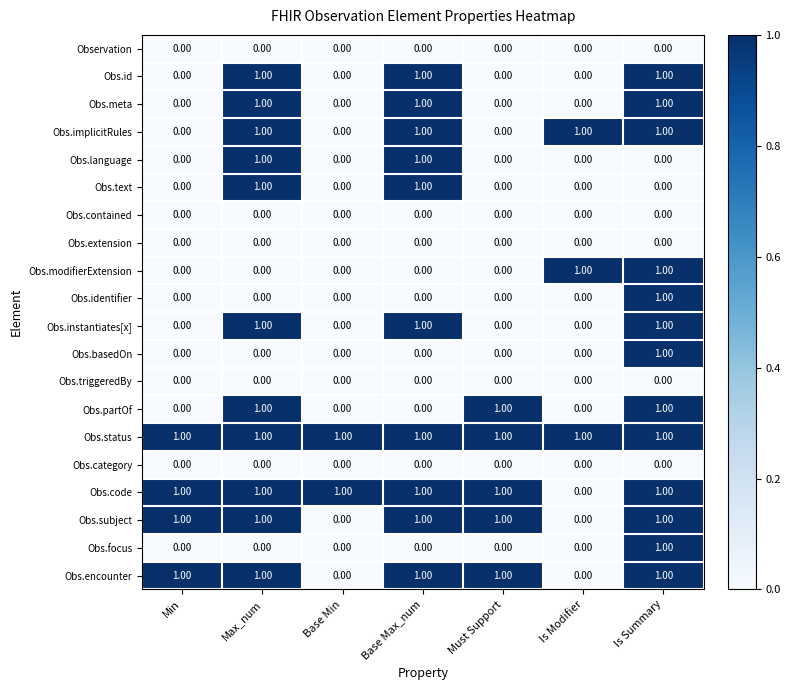

What is the difference between the highest and lowest values at Min?

1